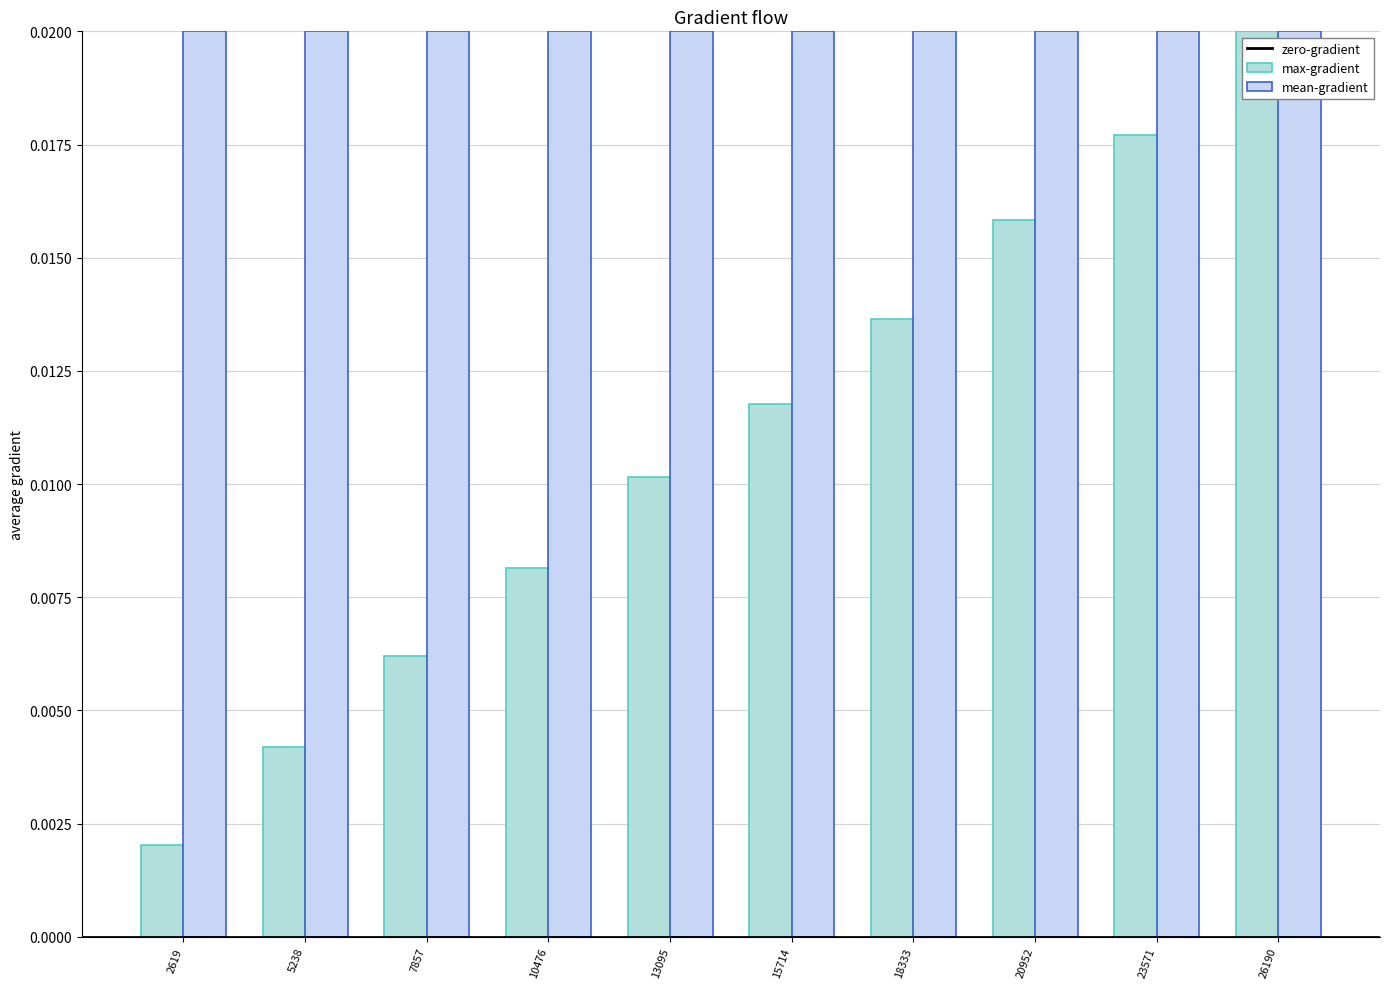

How many data points does each series have?

10